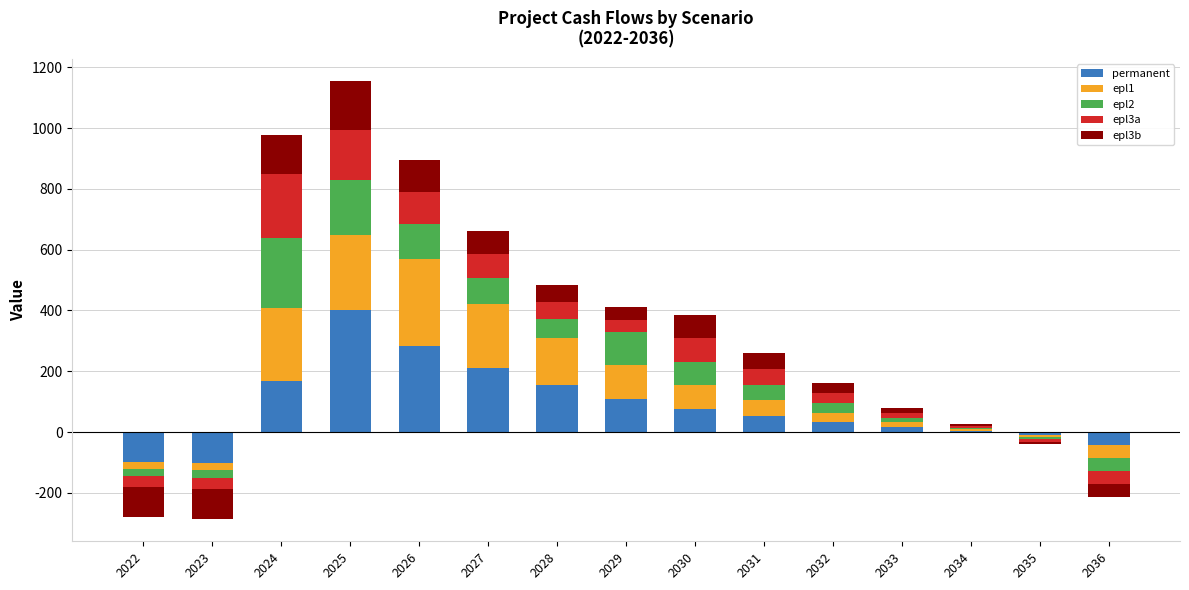

At which category is the sum across all series the highest?

2025